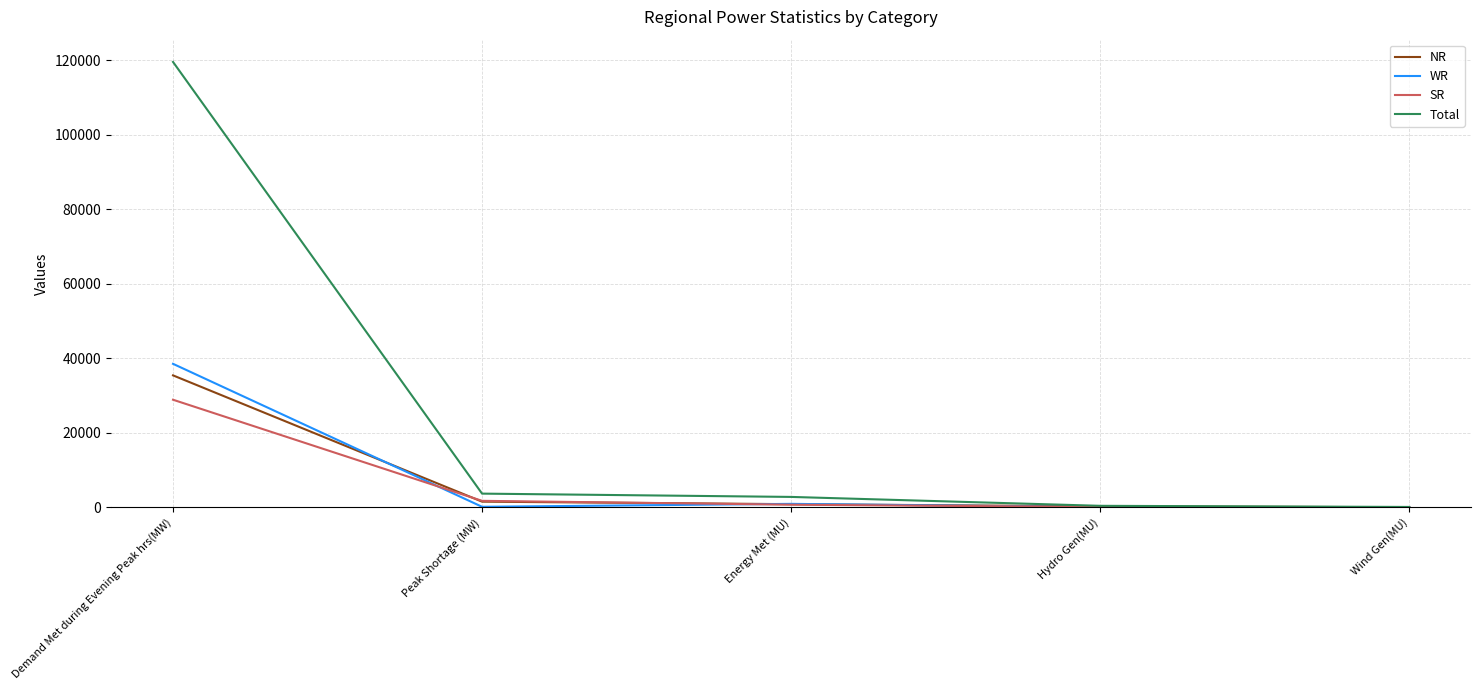

What is the highest value of the WR series?

38494